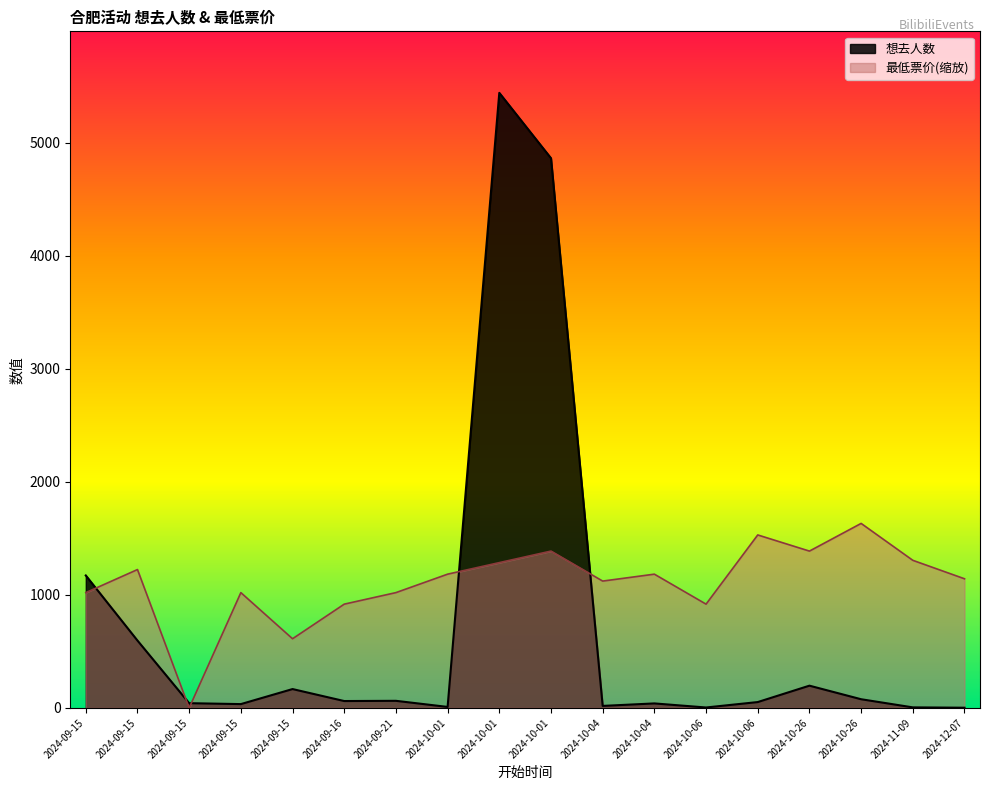

What is the total value across all series at 2024-10-01?

1192.4